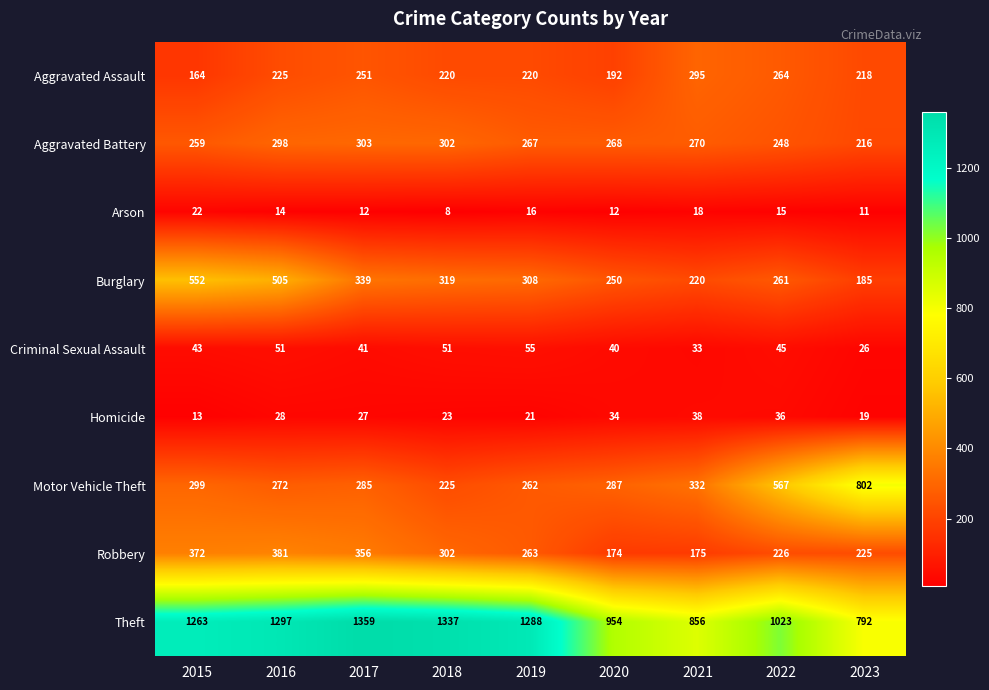

Which series has the largest range (max minus min)?

Motor Vehicle Theft